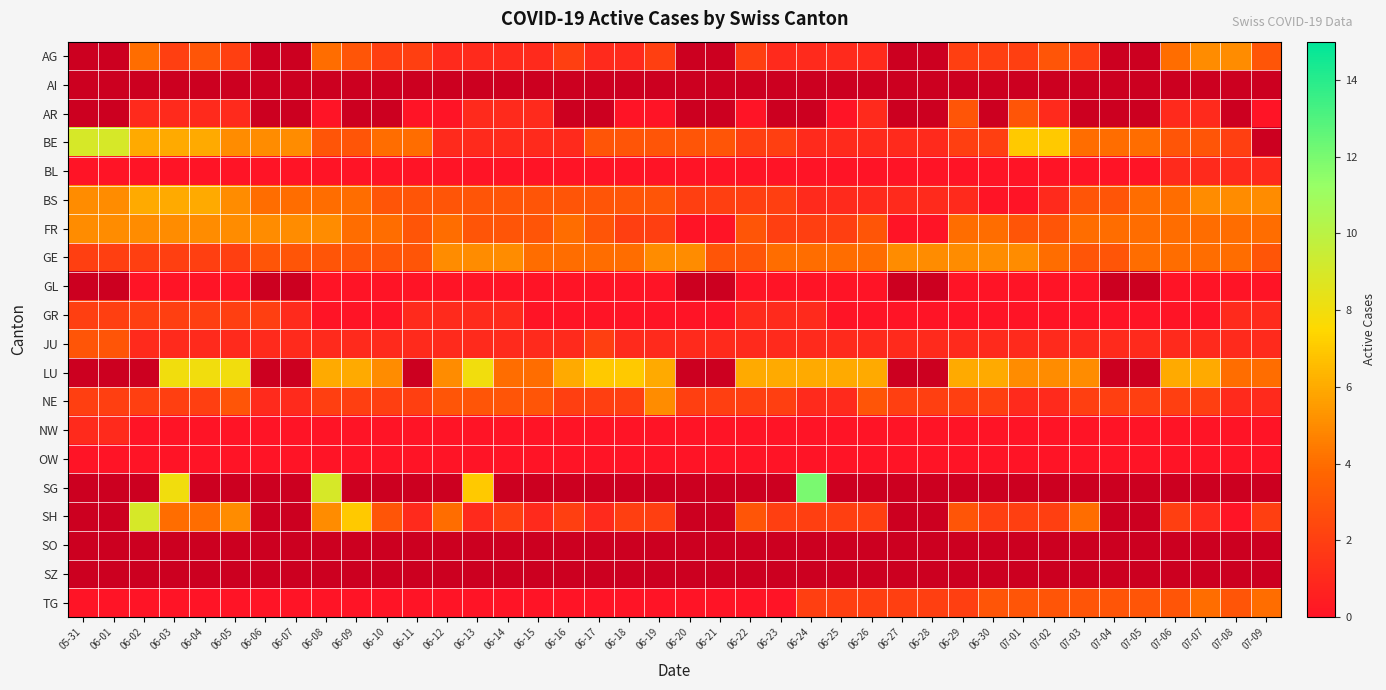

What is the maximum value for GE?

5.0